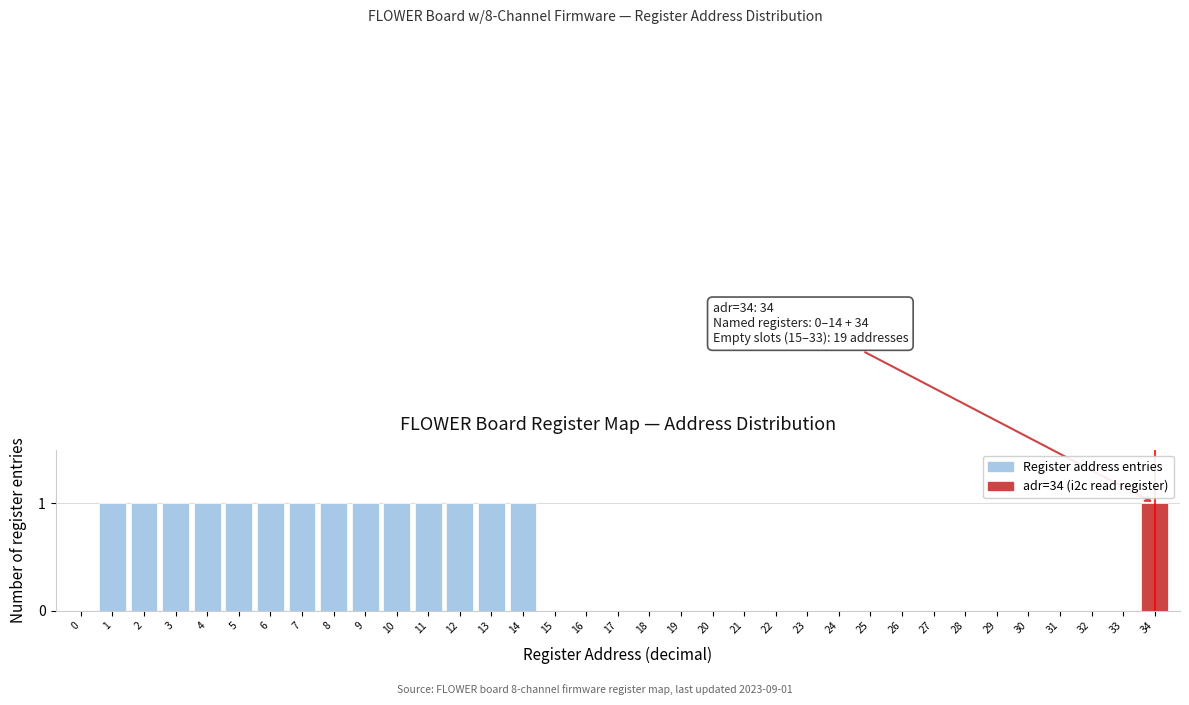

True or false: the data shows 2 at 2.

False